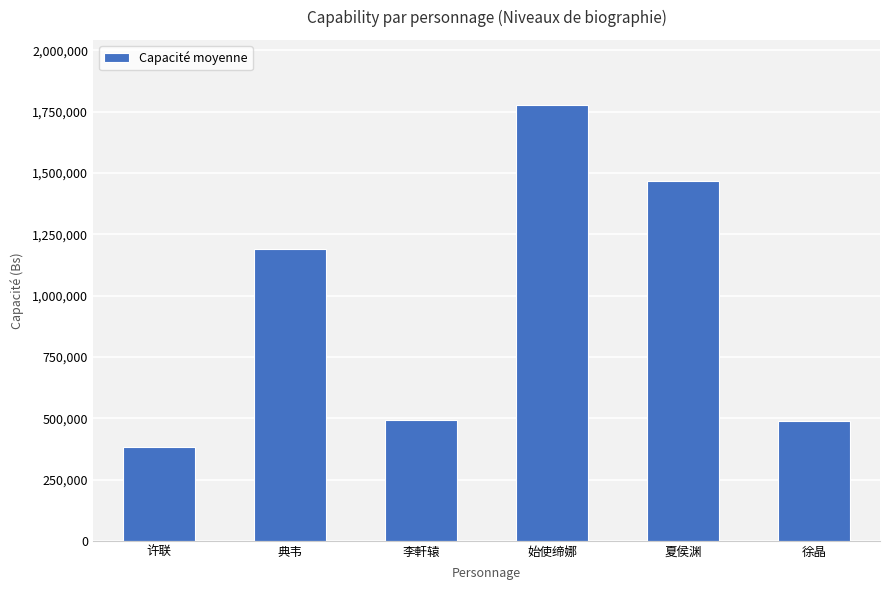

What value does the data have at 始使缔娜, to the nearest 100?

1776500